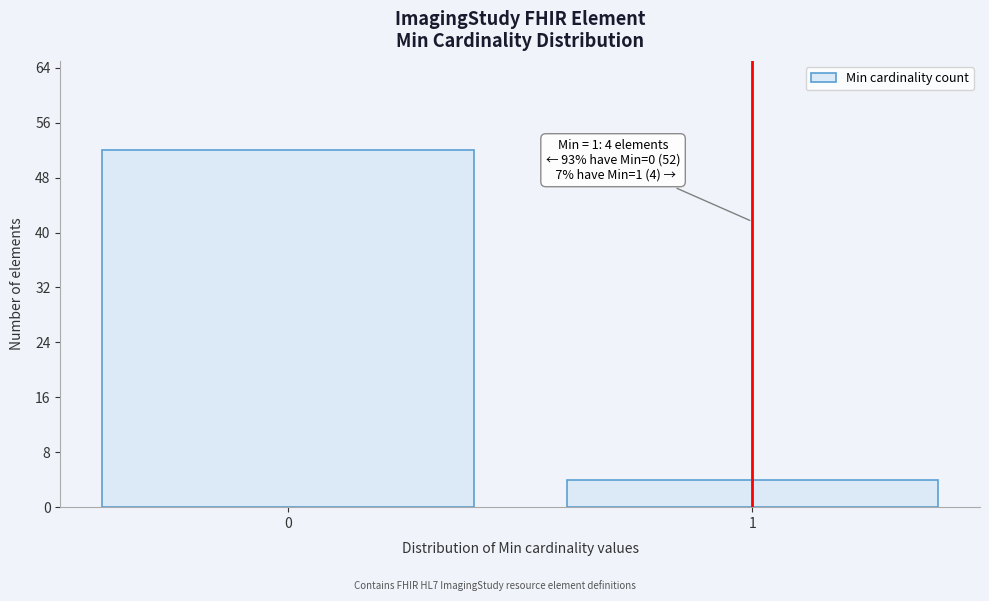

Reading right to left, list all the values displayed in this chart.

1=4	0=52